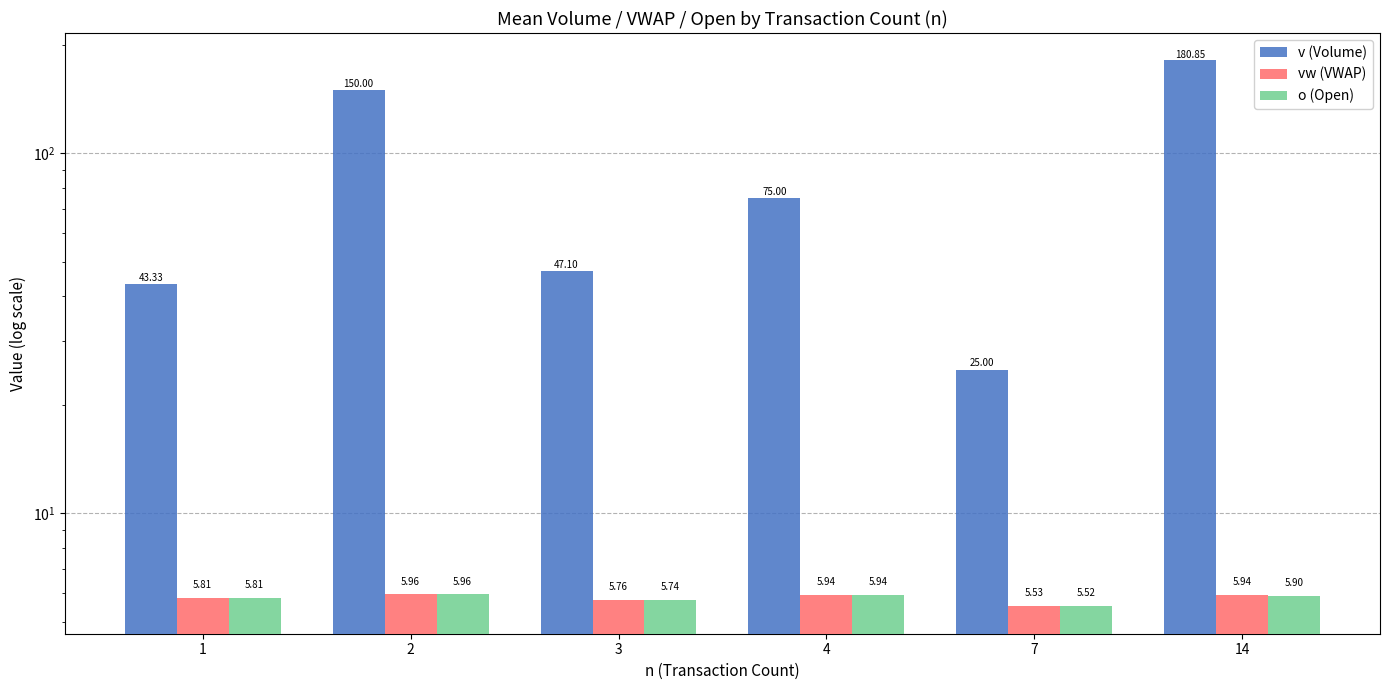

Is it true that vw (VWAP) equals 7.8 at 4?

False